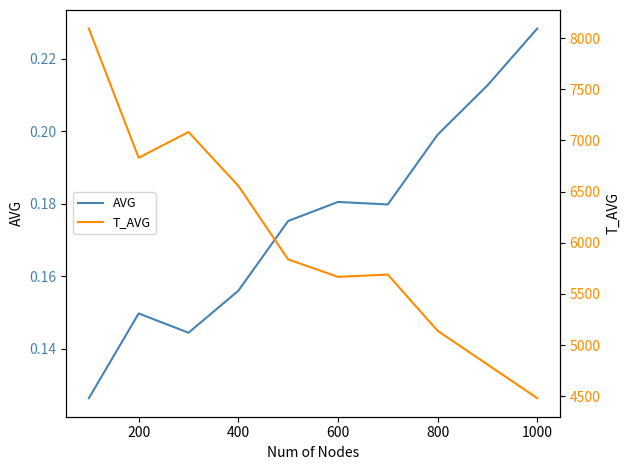

What position from the right is 200?

9